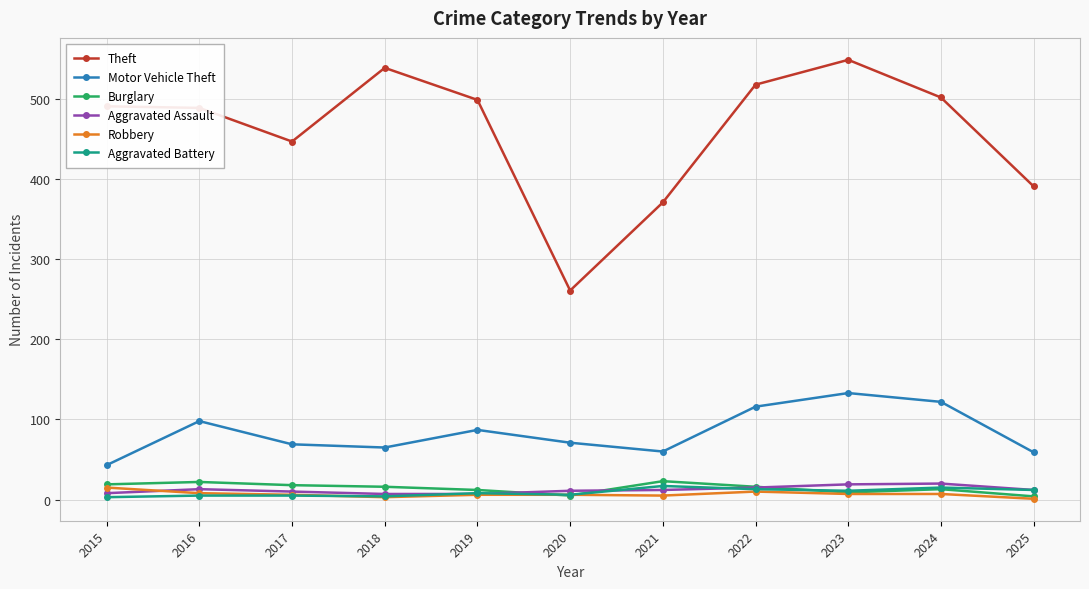

How many values in the Robbery series are below 6?

3